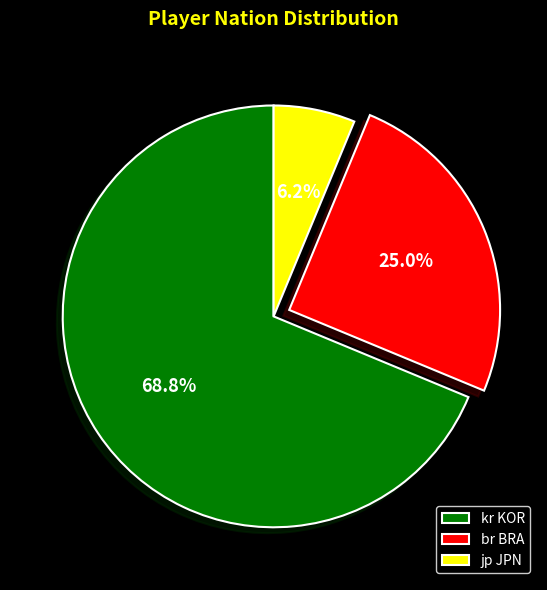

Is kr KOR the majority of the pie?

Yes